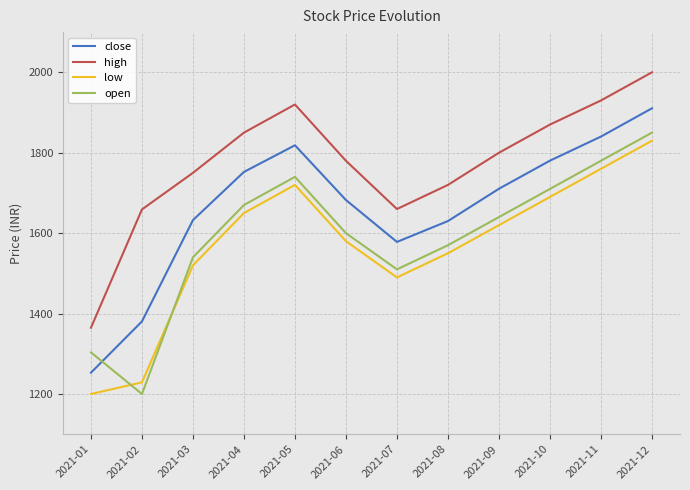

True or false: close and open intersect in this chart.

True